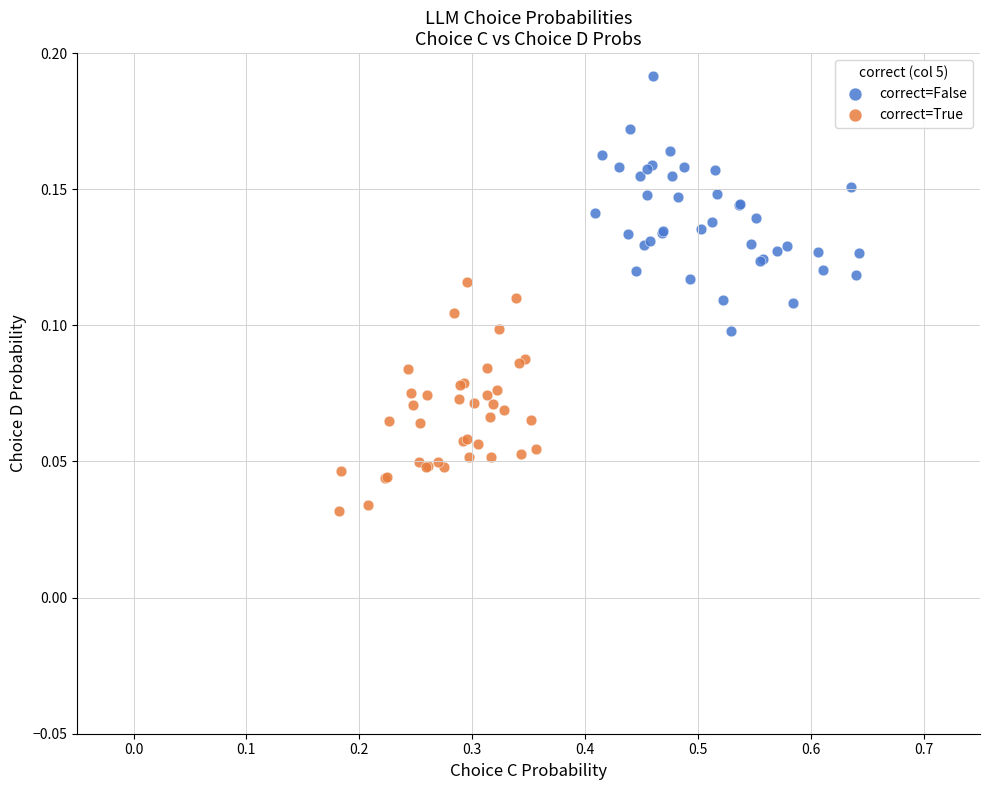

Which series contains the highest Y value?

correct=False